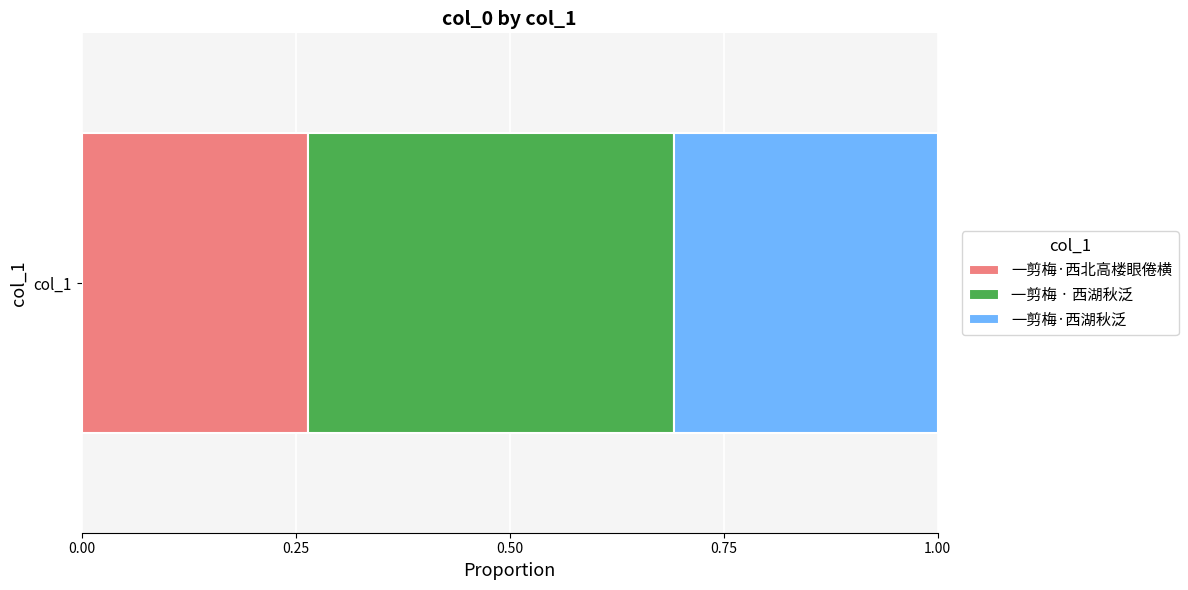

List the labels in order of 一剪梅·西北高楼眼倦横 value, largest first.

col_1